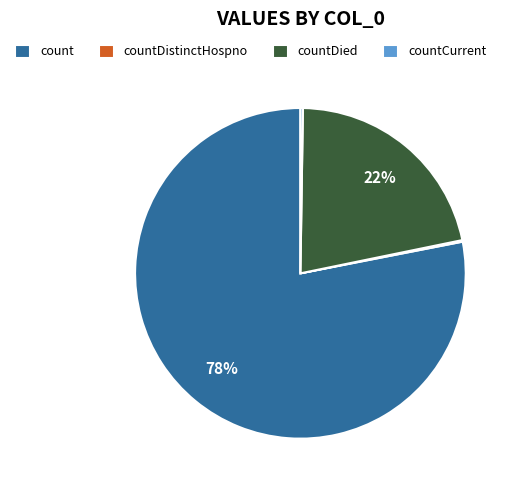

The countDied slice represents 13% of the pie. True or false?

False